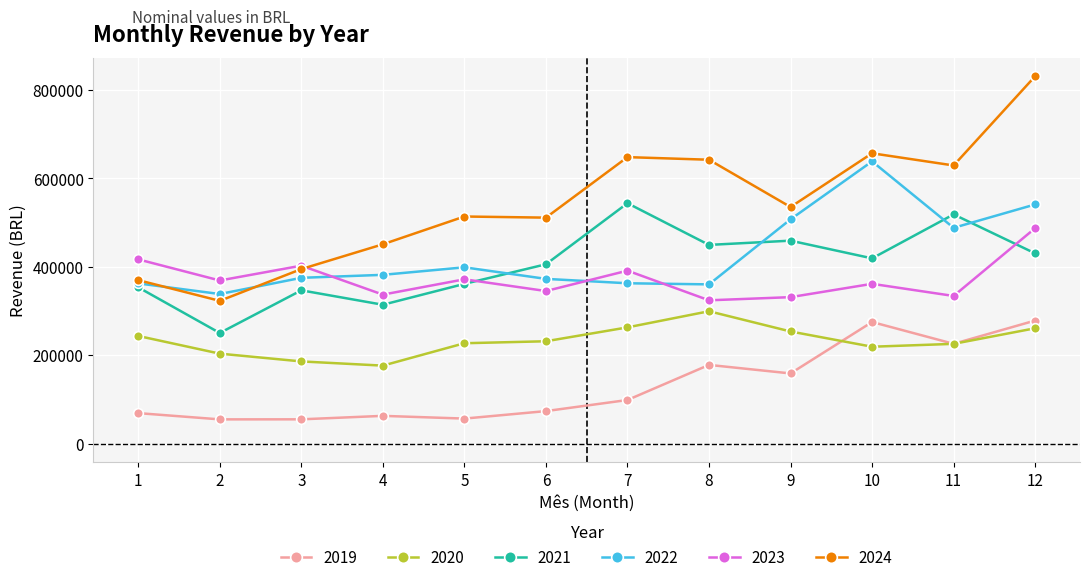

True or false: 2023 has more than 2 points higher than both neighbors.

True